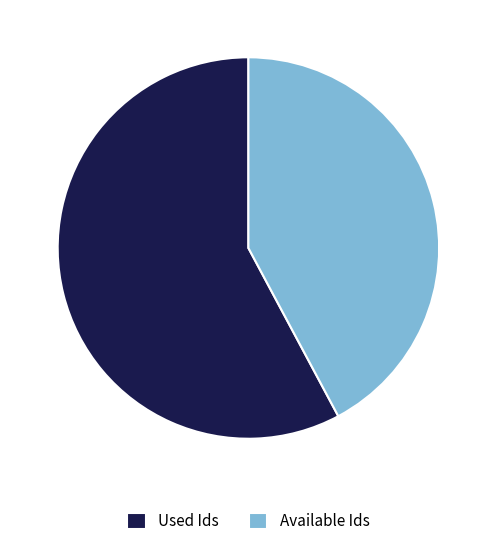

Does Used Ids account for over 50% of the chart?

Yes